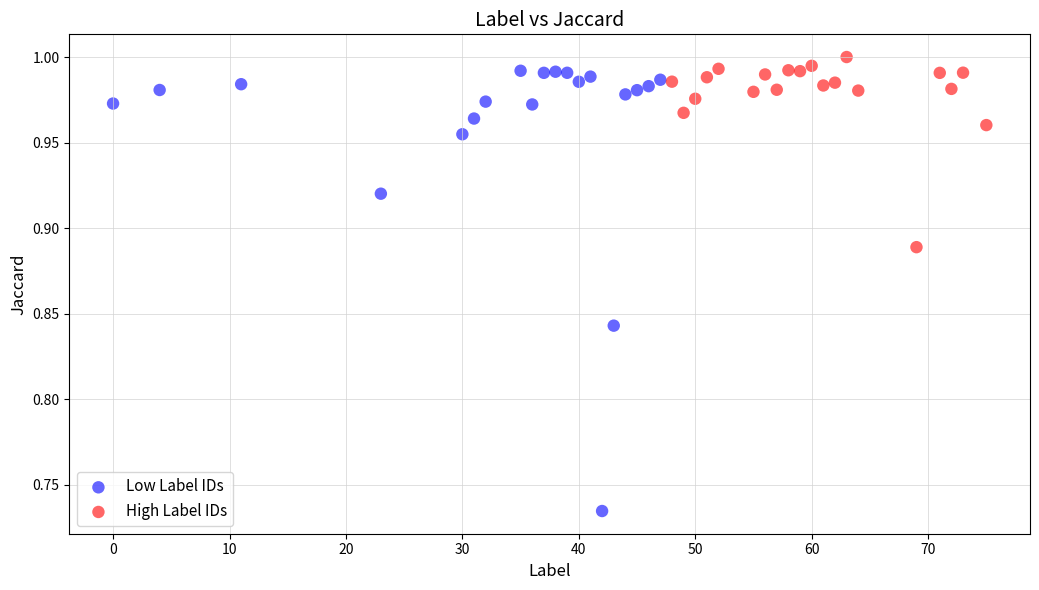

Which series contains the lowest Y value?

Low Label IDs